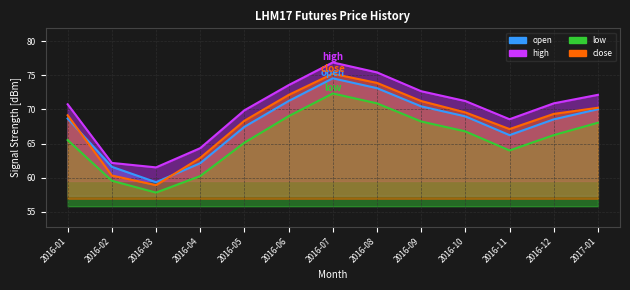

At how many categories does at least one series exceed 67?

10